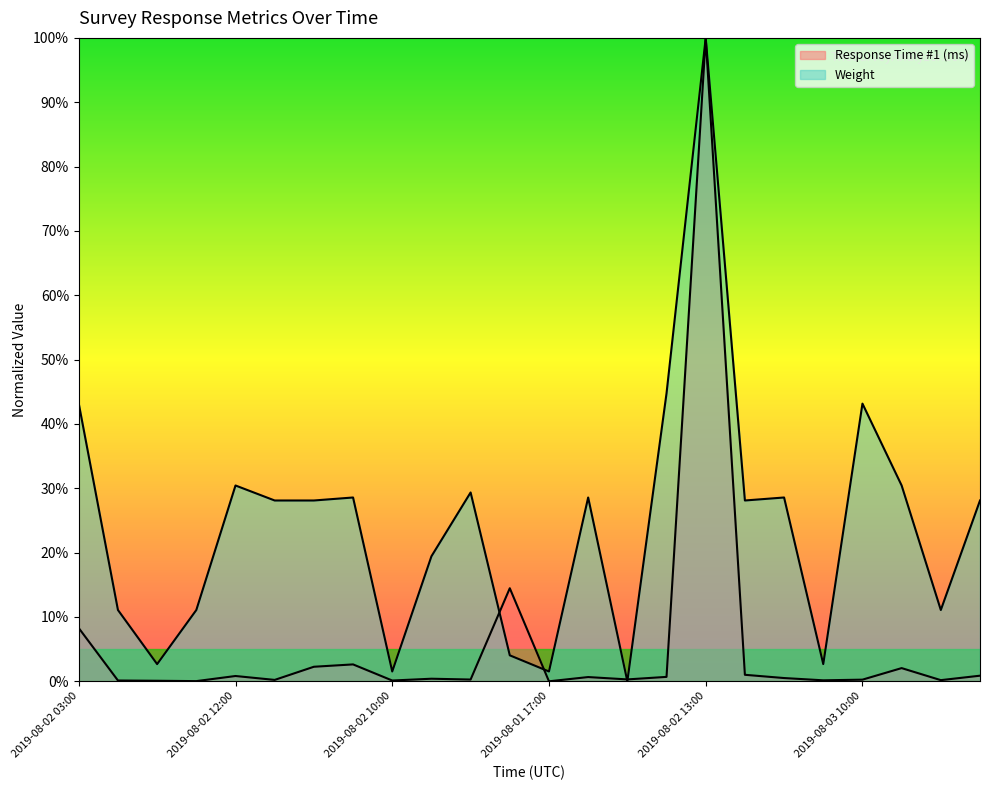

At which label does Response Time #1 (ms) reach its peak?

2019-08-02 13:00